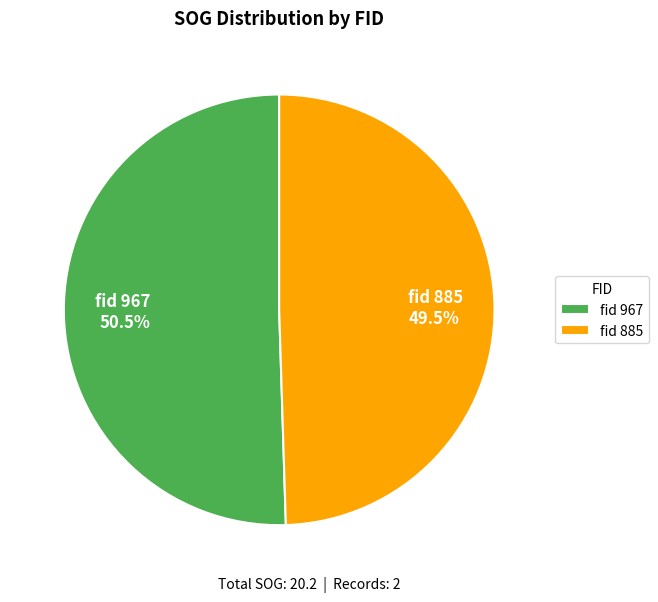

How much of the chart is everything except fid 885 49.5%?

50.5%